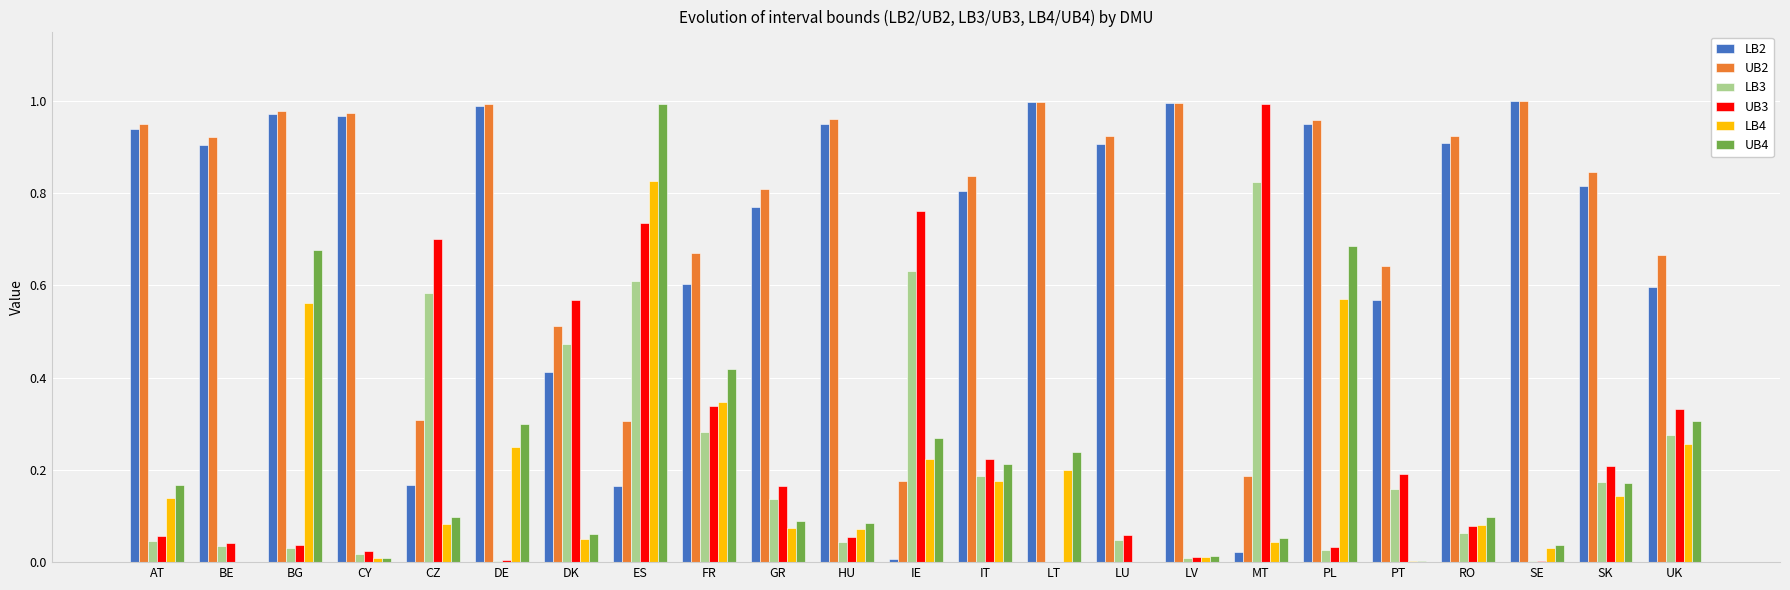

What is the sum of all UB4 values?

5.0